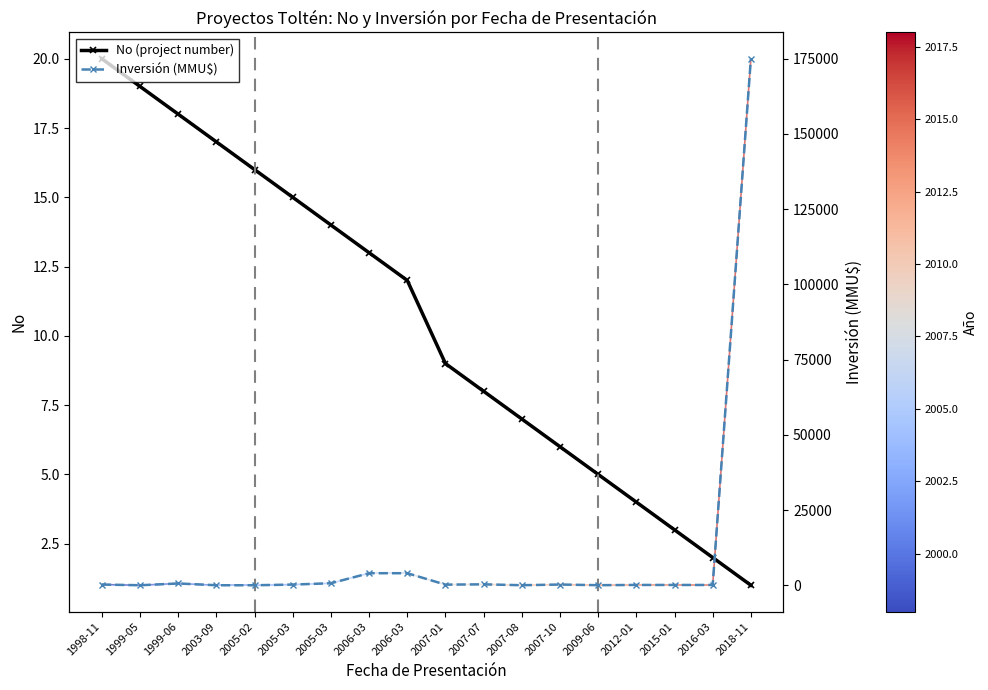

What are all the series names shown in the legend?

No (project number), Inversión (MMU$)